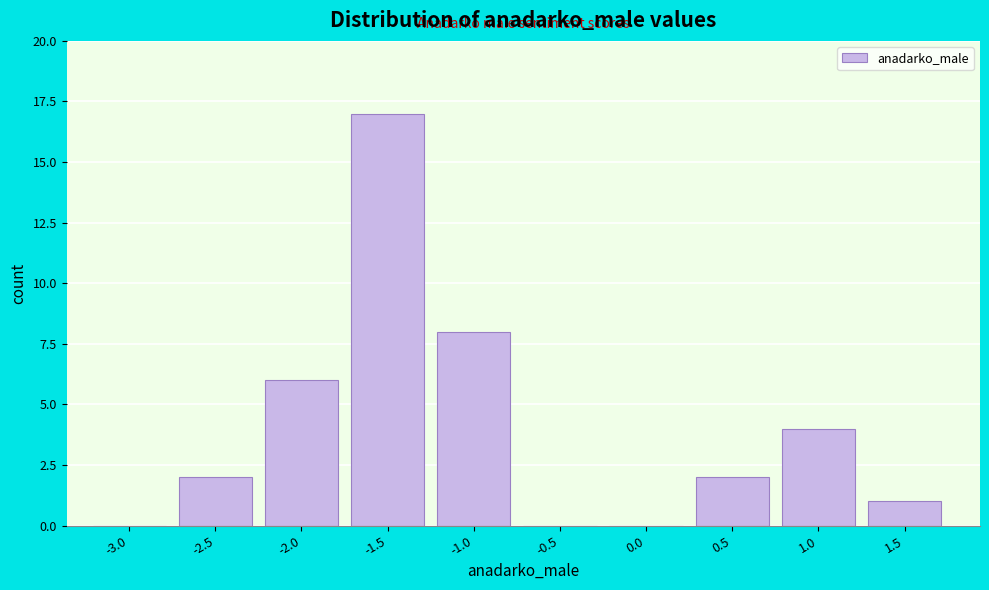

Reading left to right, what are all the values shown in this chart?

-3.0=0	-2.5=2	-2.0=6	-1.5=17	-1.0=8	-0.5=0	0.0=0	0.5=2	1.0=4	1.5=1